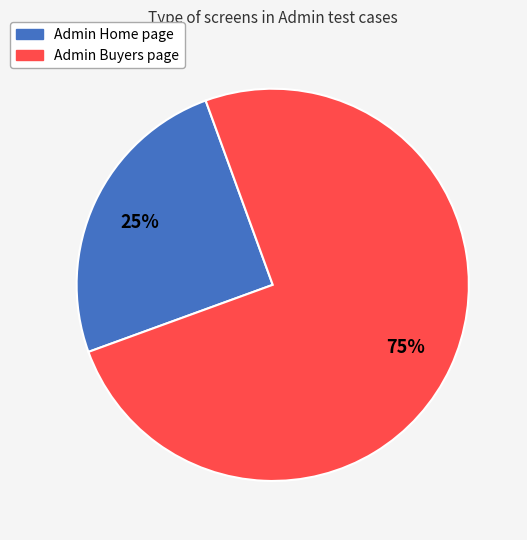

To the nearest percent, what is the difference between the largest and smallest slice percentages?

50%